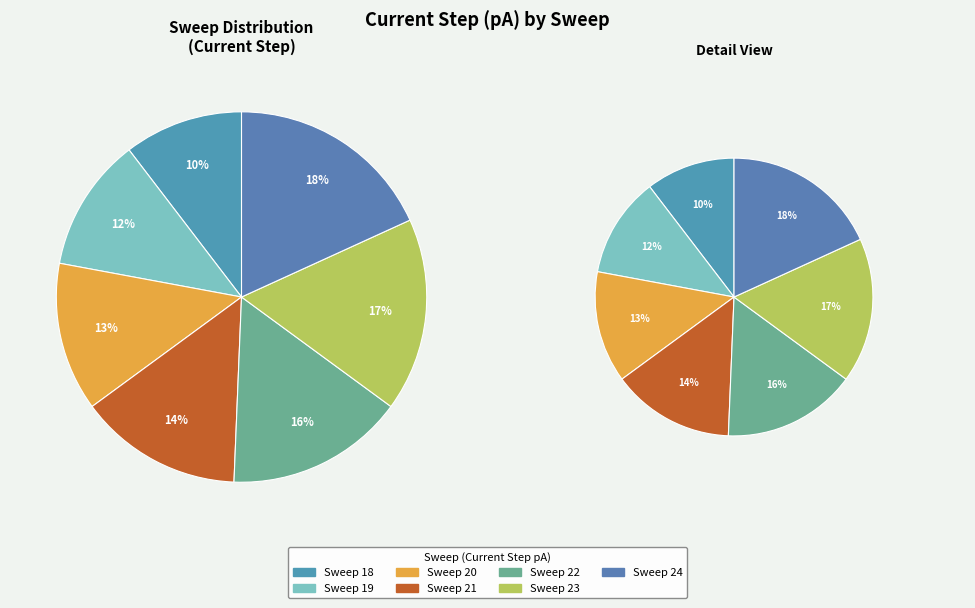

To the nearest percent, what is the average slice percentage?

14%